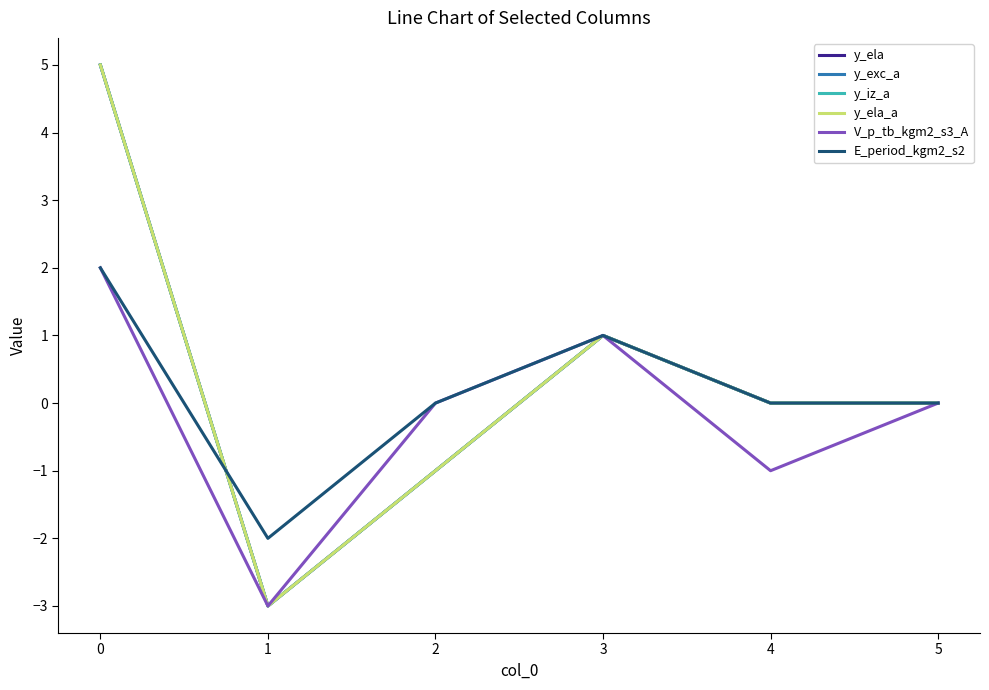

True or false: y_ela_a and y_ela cross at least once.

False